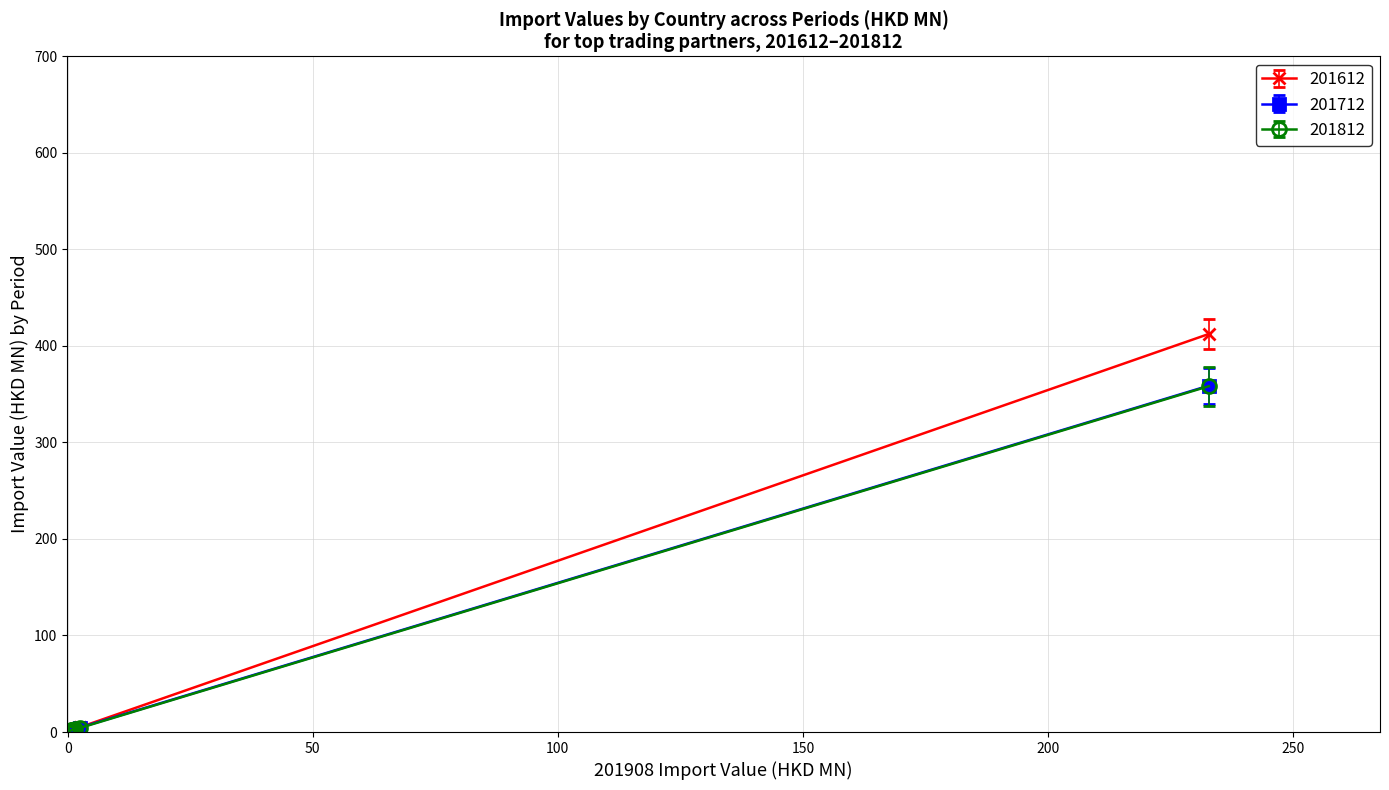

What is the minimum value shown in the chart?

0.1